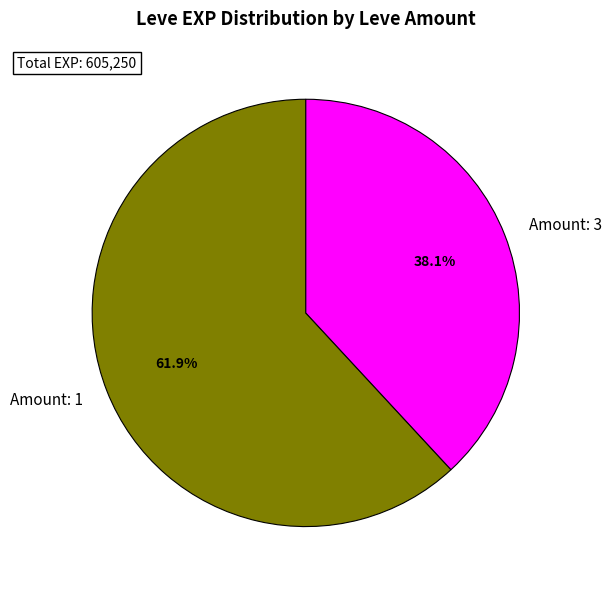

Between Amount: 3 and Amount: 1, which is larger?

Amount: 1